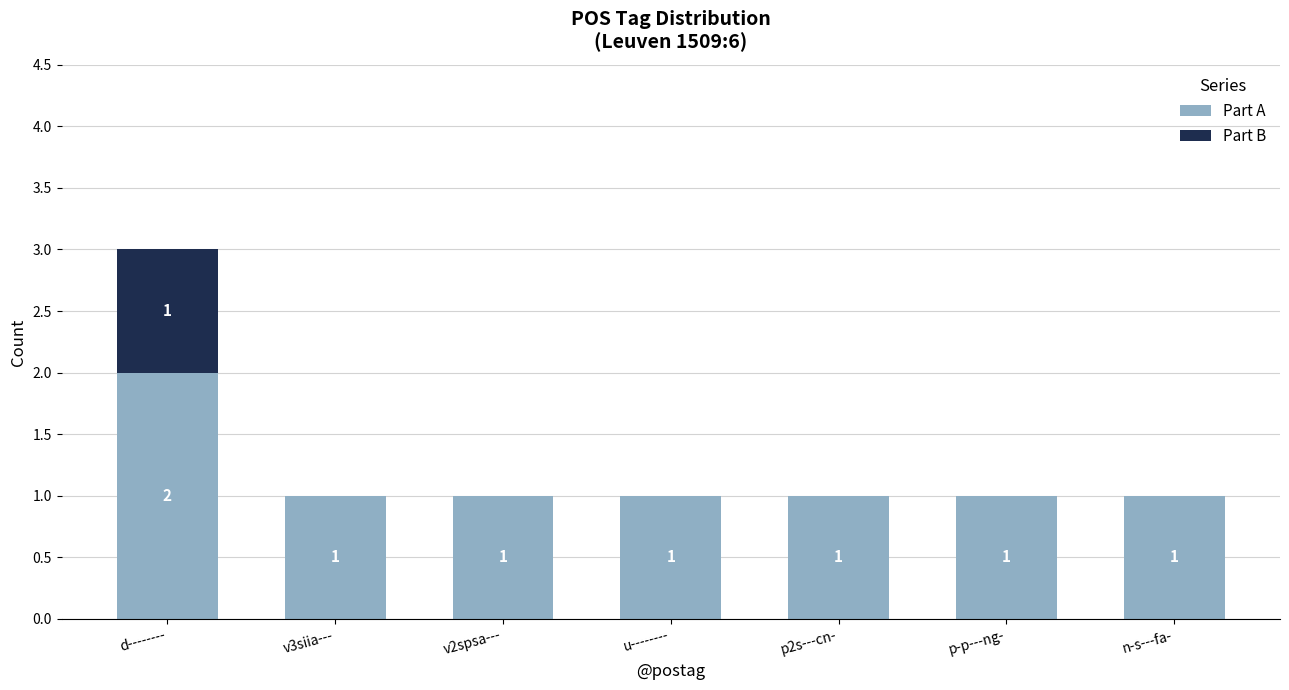

Which category has the highest value in the Part A series?

d--------